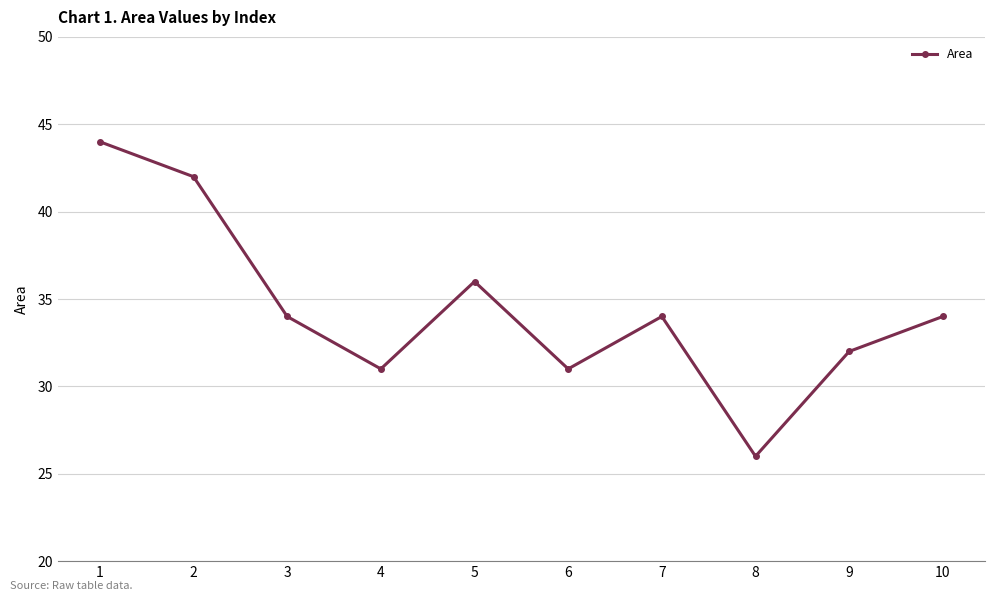

How many categories are shown in the chart?

10